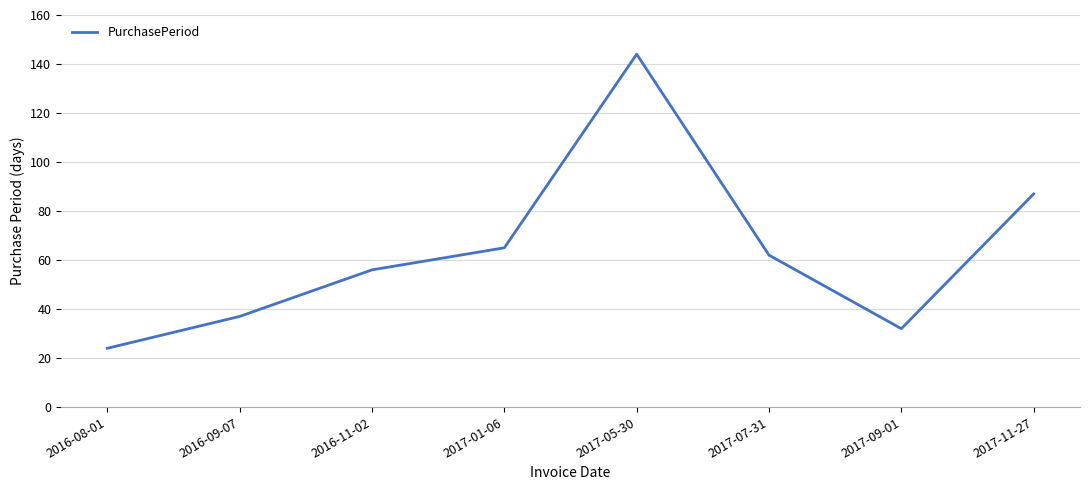

Is it true that the value at 2017-05-30 is 144?

True